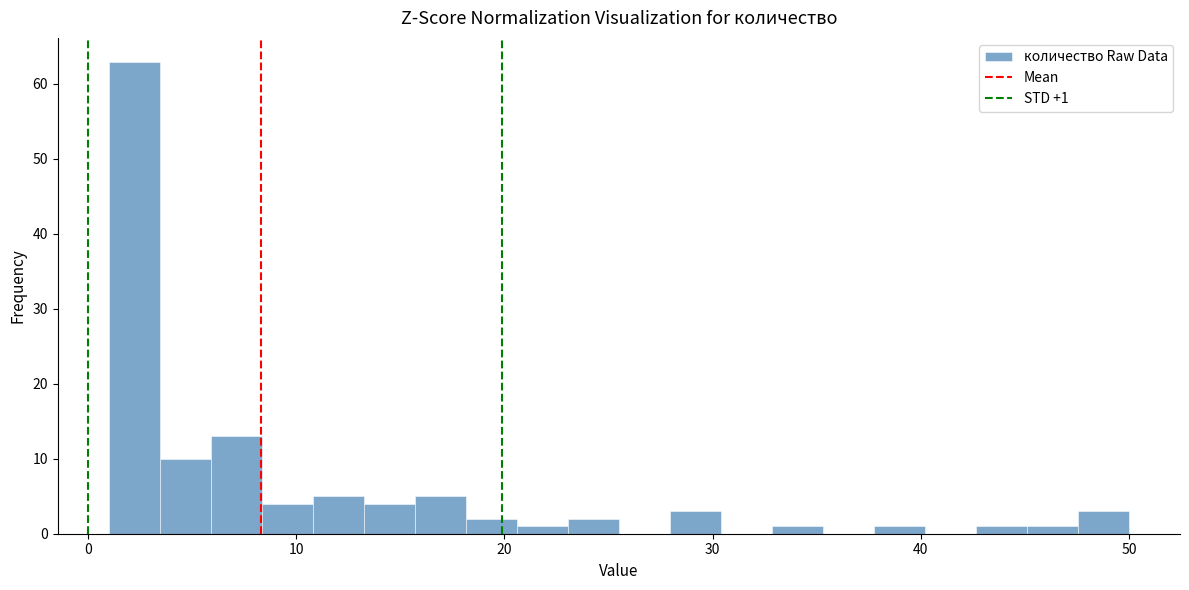

Around what value on the x-axis is the tallest bar? Give the approximate position of its centre, as read against the axis.

2